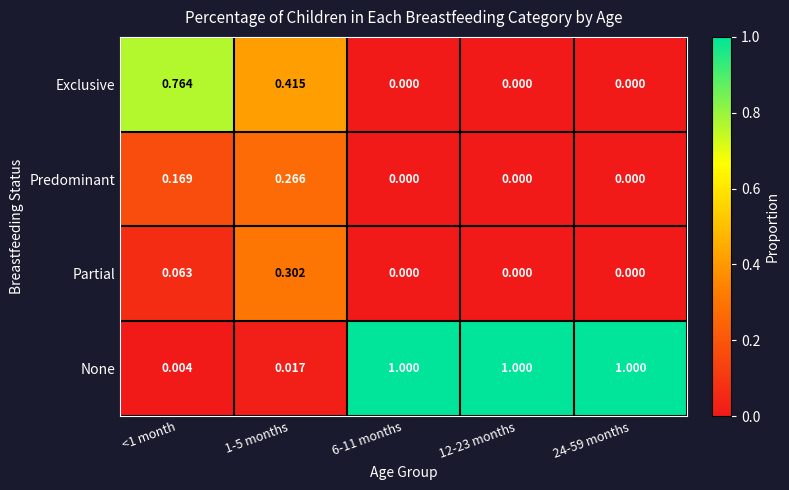

List the series in order of their peak value, lowest first.

Predominant, Partial, Exclusive, None